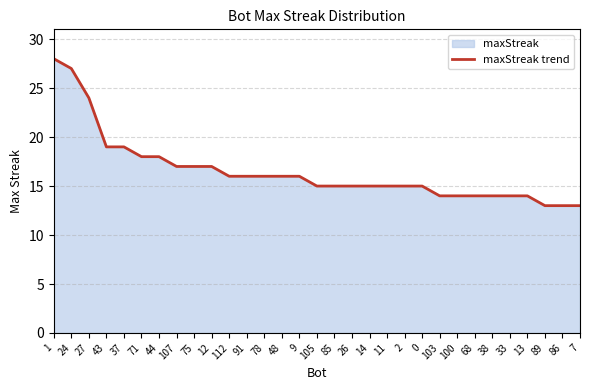

What is the difference between the maximum and minimum values?

15